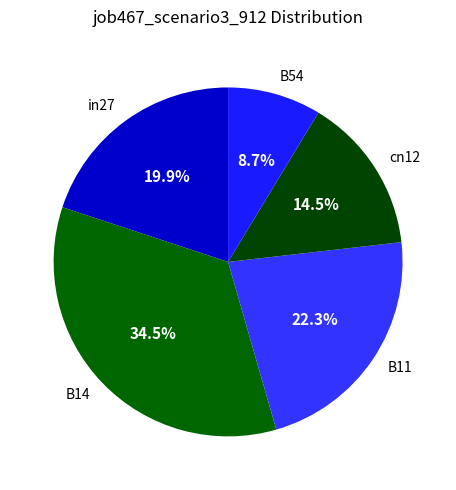

How many segments does this pie chart have?

5